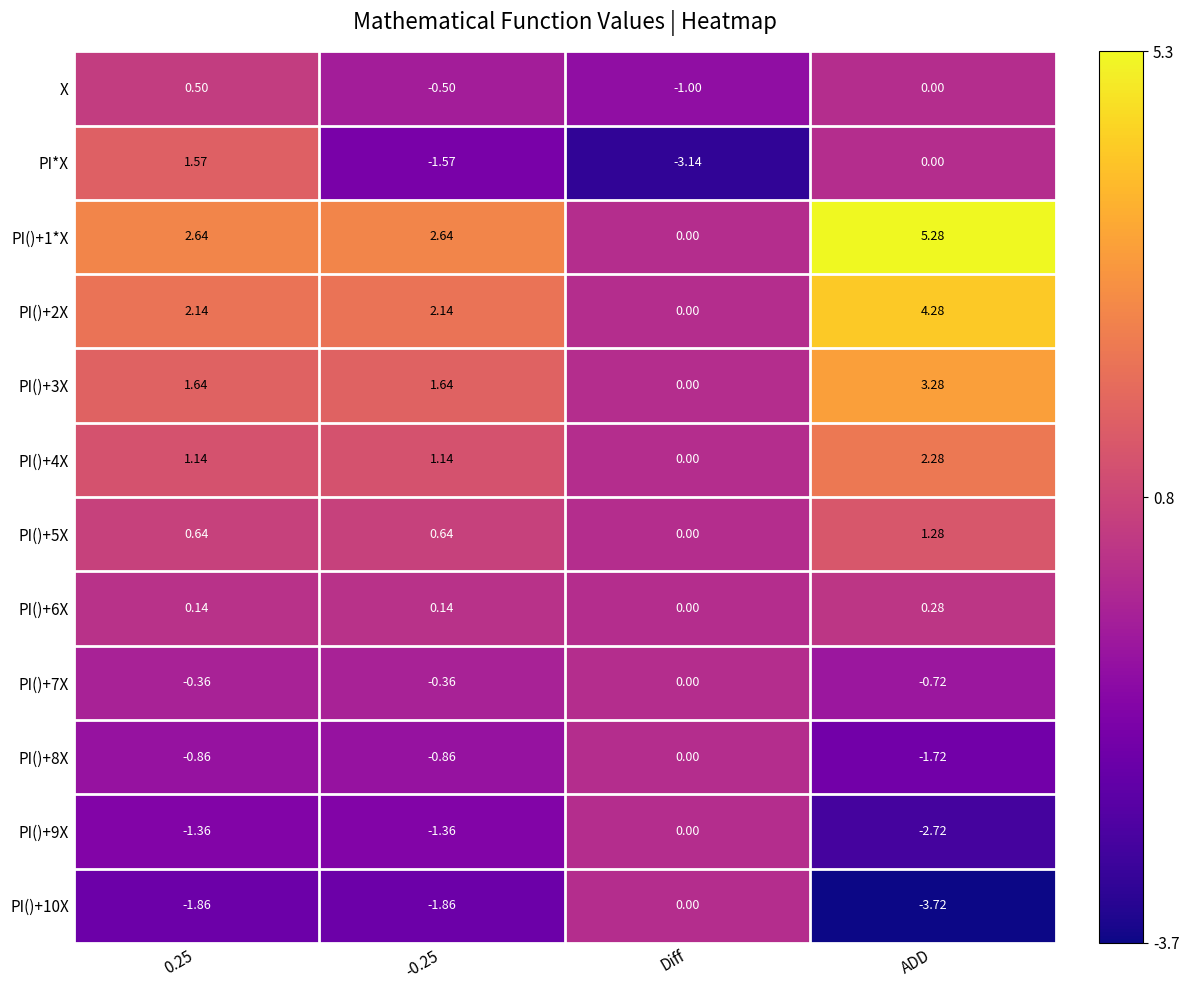

Where is X nearest to the value 0?

ADD